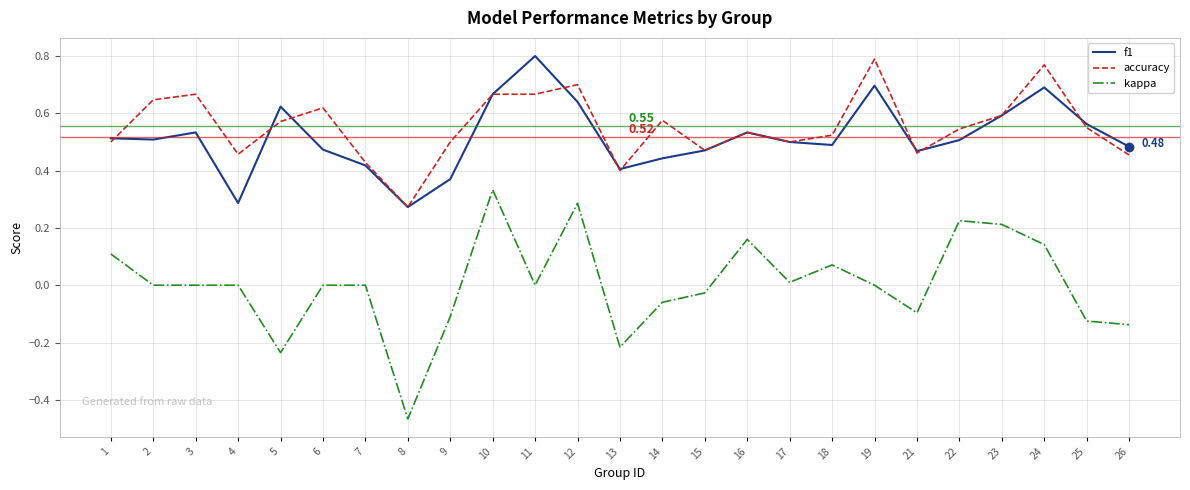

True or false: f1 and kappa intersect in this chart.

False